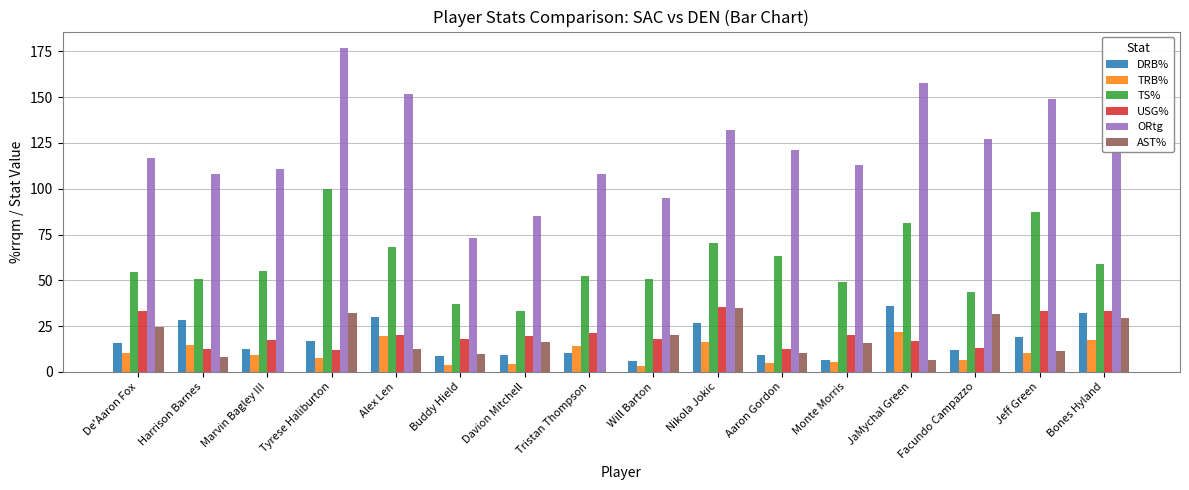

Which series has the largest total across all categories?

ORtg